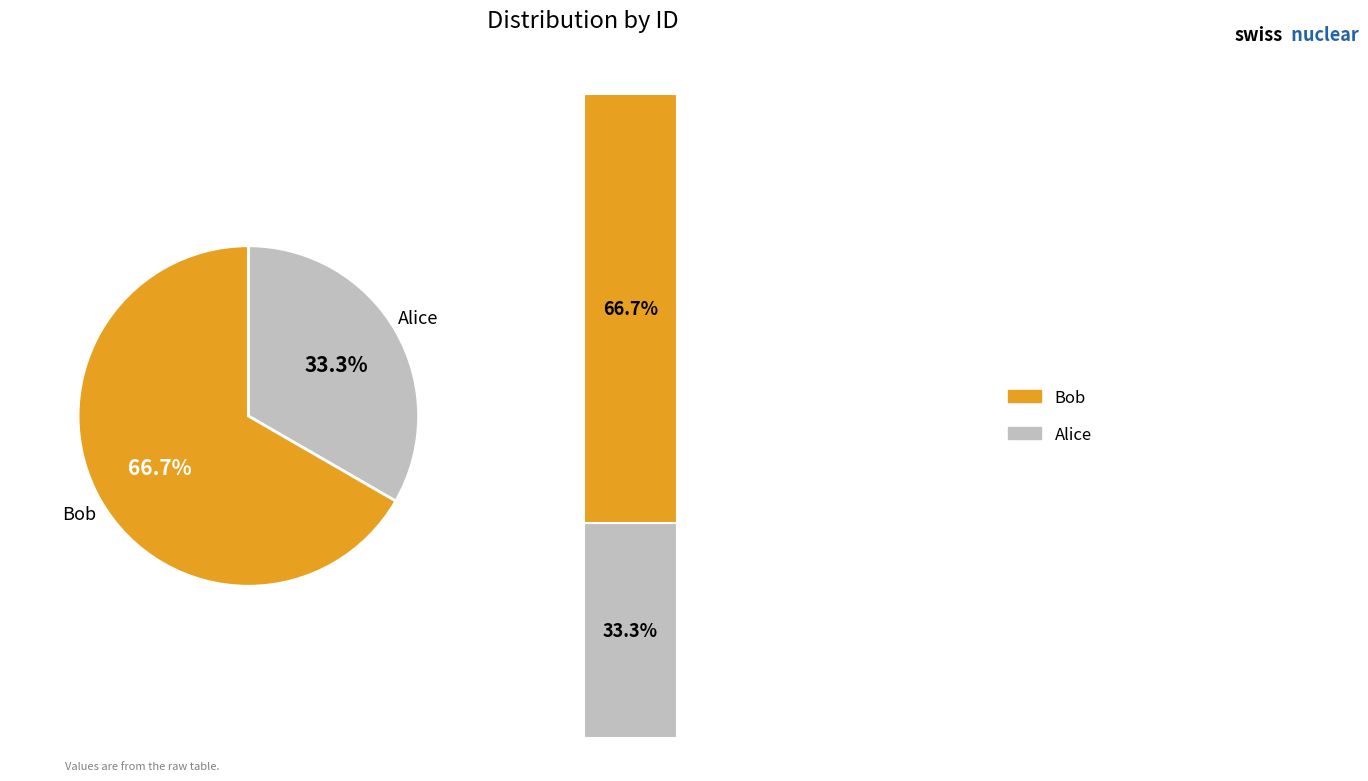

Is the sum of Bob and Alice greater than half?

Yes